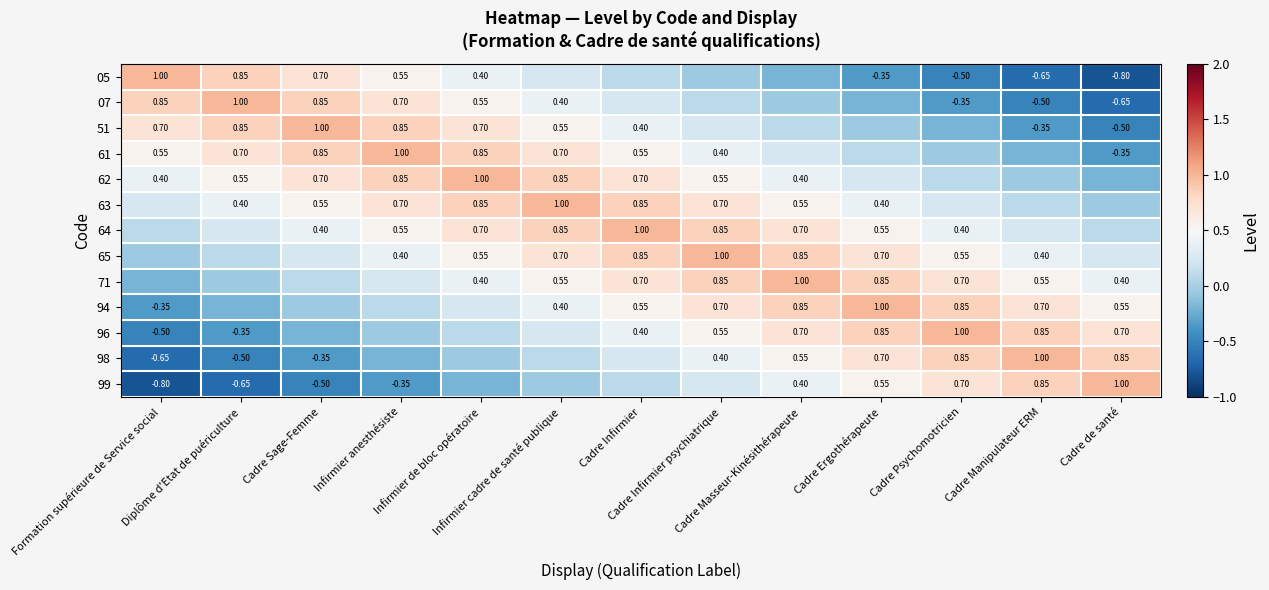

Is it true that 05 equals -0.1 at Cadre Infirmier psychiatrique?

True